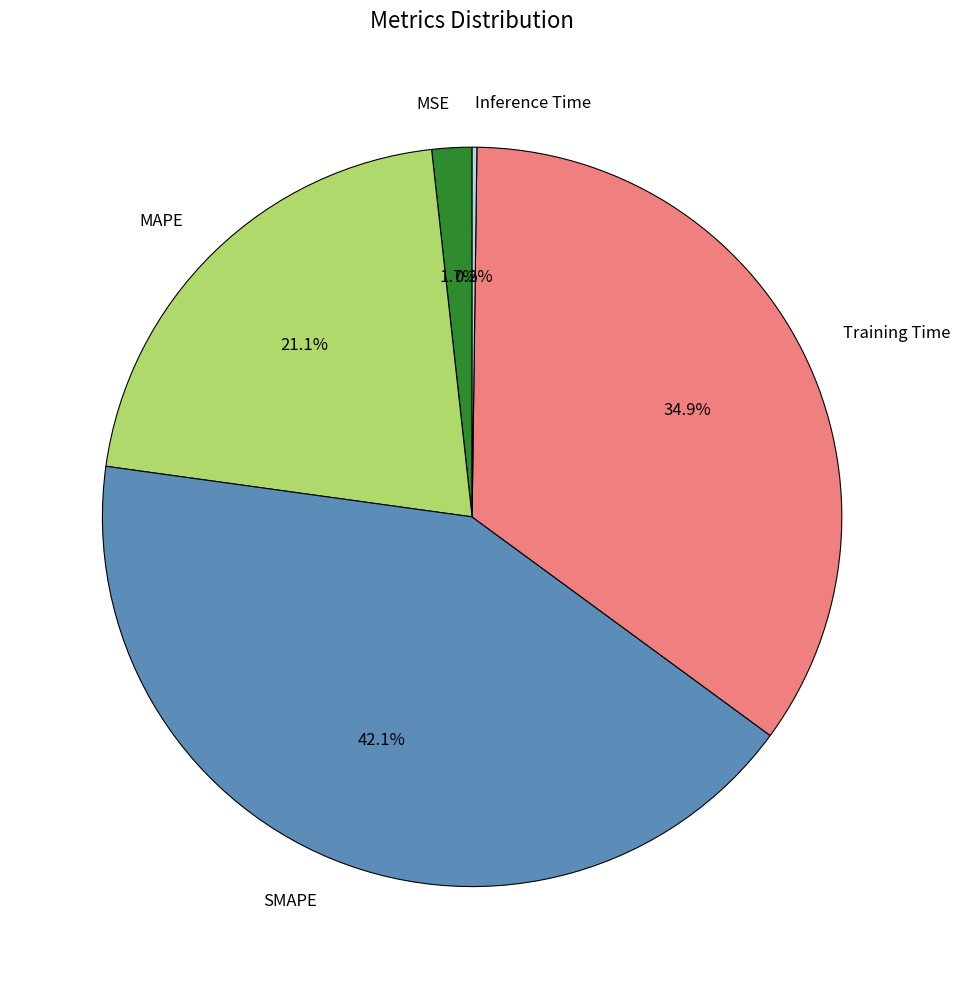

To the nearest percent, what is the difference between the largest and smallest slice percentages?

42%